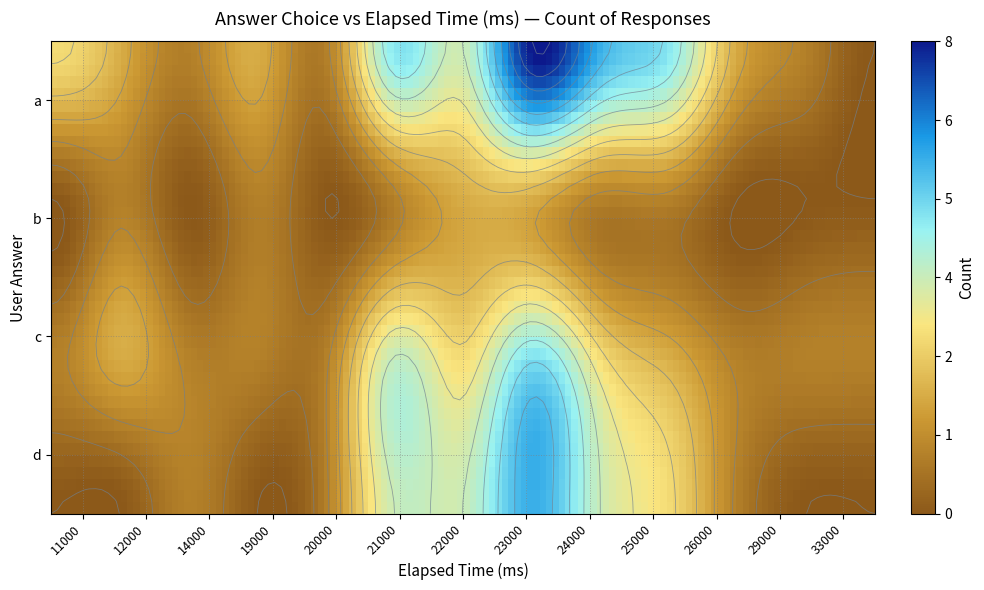

What is the difference between the maximum and minimum values in the a series?

8